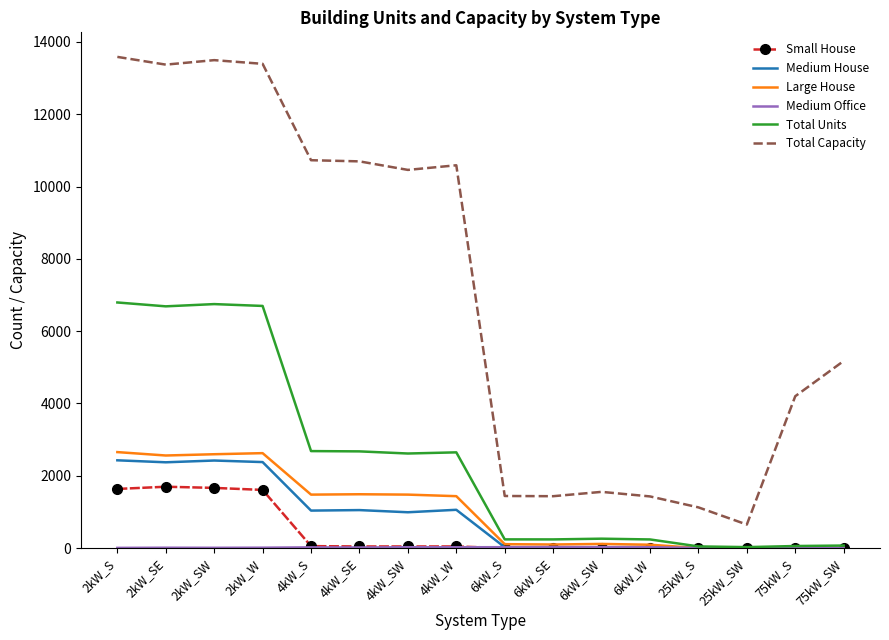

The value of Small House at 6kW_SW is -919. True or false?

False